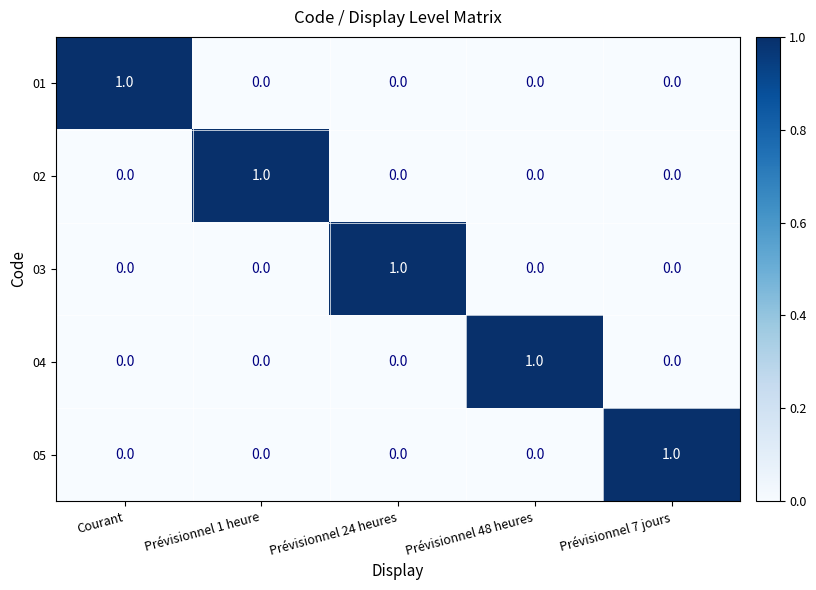

Count the 01 values in the range 0 to 1.

5